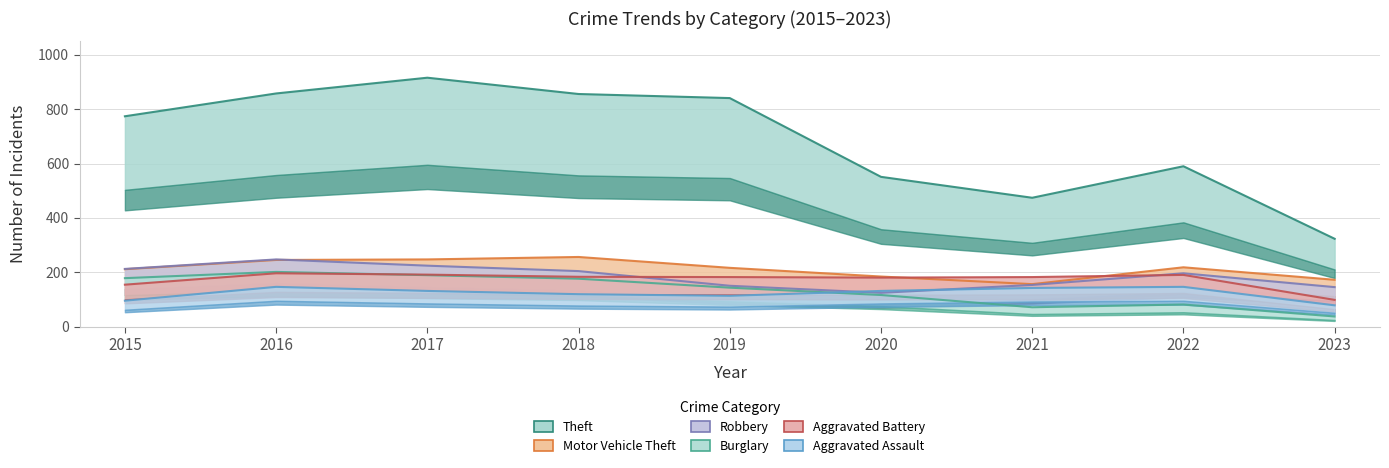

Reading right to left, extract all data points from this chart.

Theft: 2023=323	2022=590	2021=474	2020=551	2019=841	2018=856	2017=916	2016=858	2015=774
Motor Vehicle Theft: 2023=172	2022=218	2021=156	2020=184	2019=216	2018=256	2017=247	2016=245	2015=211
Robbery: 2023=145	2022=196	2021=153	2020=124	2019=150	2018=204	2017=224	2016=247	2015=212
Burglary: 2023=37	2022=81	2021=71	2020=116	2019=143	2018=176	2017=189	2016=201	2015=178
Aggravated Battery: 2023=98	2022=190	2021=182	2020=180	2019=182	2018=183	2017=191	2016=196	2015=154
Aggravated Assault: 2023=78	2022=146	2021=142	2020=131	2019=113	2018=119	2017=131	2016=146	2015=95